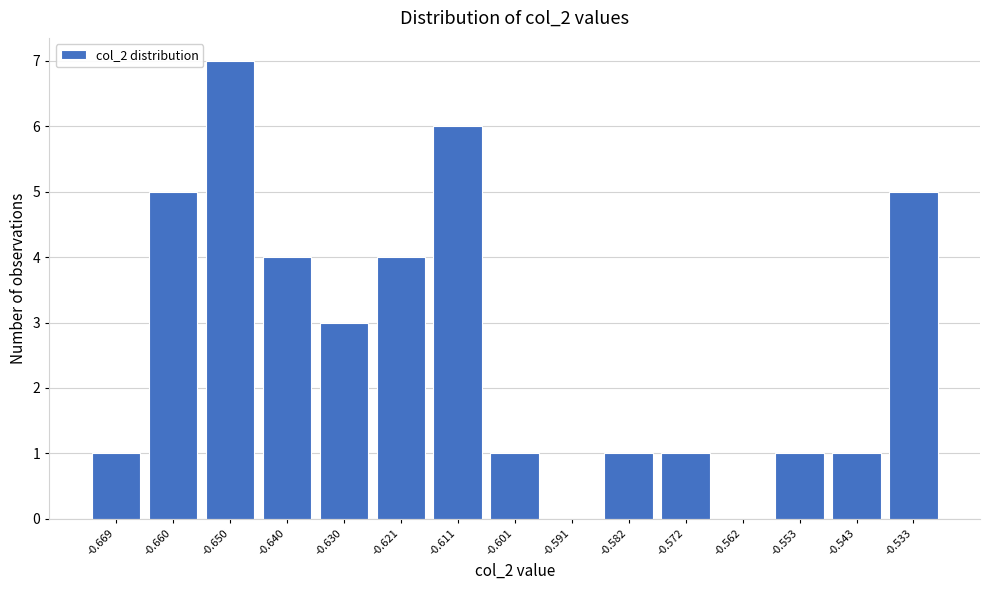

Reading left to right, transcribe all the data shown in this chart.

-0.669=1	-0.660=5	-0.650=7	-0.640=4	-0.630=3	-0.621=4	-0.611=6	-0.601=1	-0.591=0	-0.582=1	-0.572=1	-0.562=0	-0.553=1	-0.543=1	-0.533=5